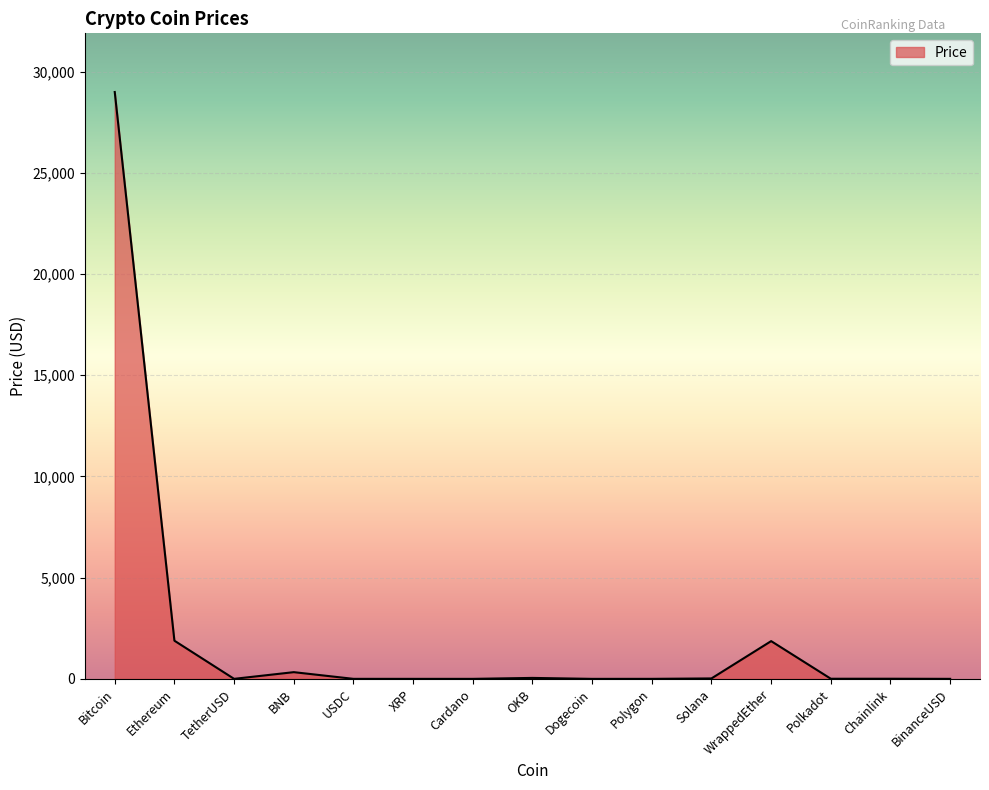

Which label corresponds to the largest value in the chart?

Bitcoin